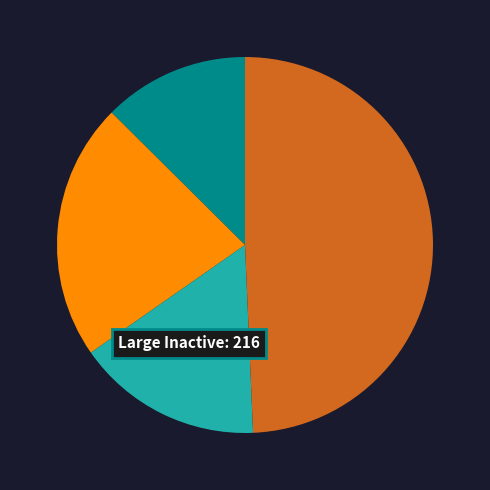

Does any single category account for the majority?

No